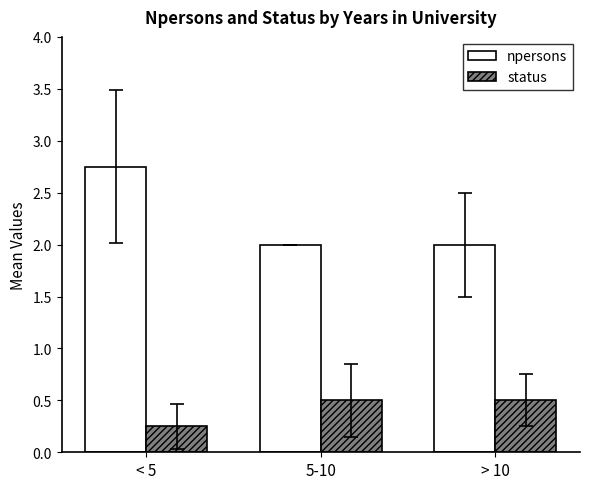

True or false: npersons has a value of 0.4 at 5-10.

False